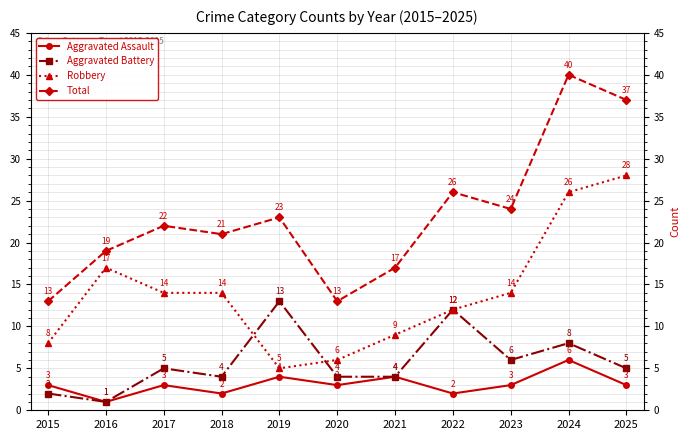

List the series in order of their peak value, highest first.

Total, Robbery, Aggravated Battery, Aggravated Assault